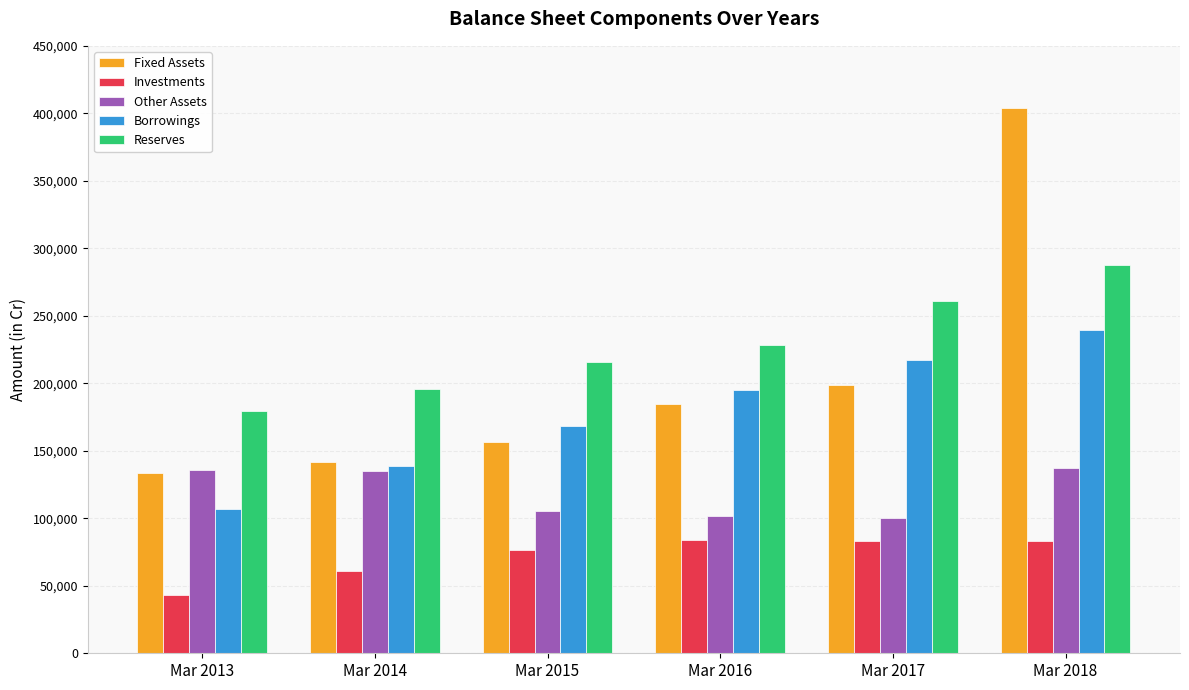

How many bars are there in each group?

5